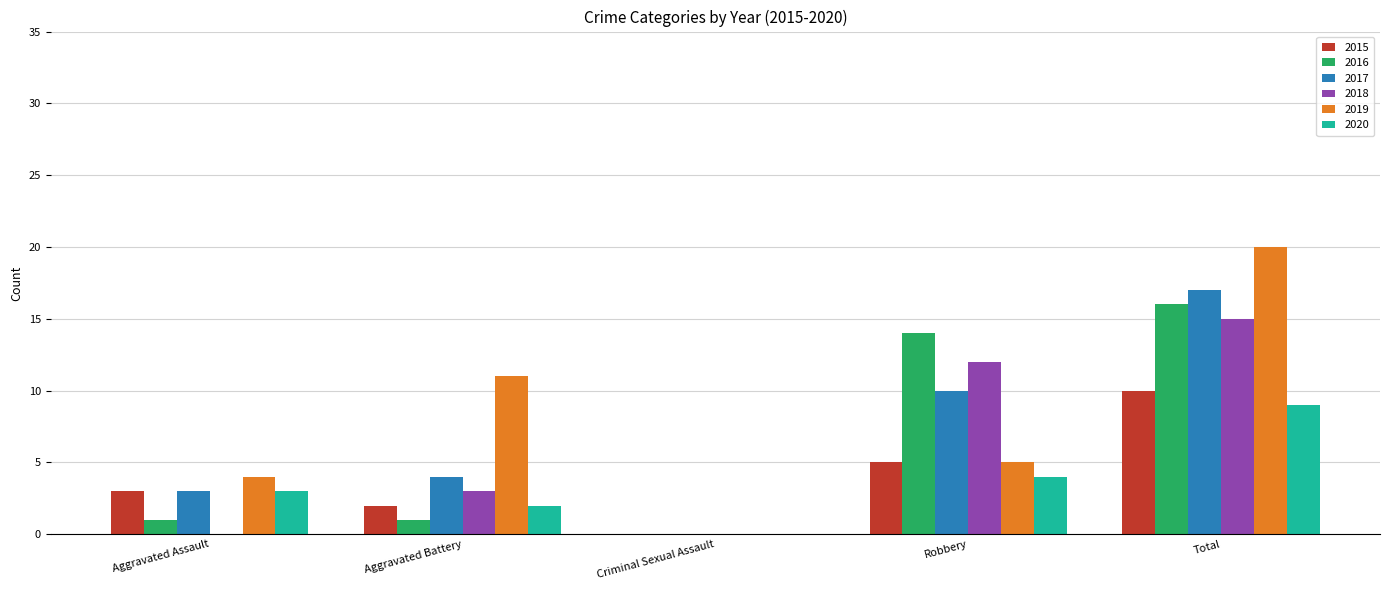

Between Criminal Sexual Assault and Total, which series saw the biggest shift?

2019